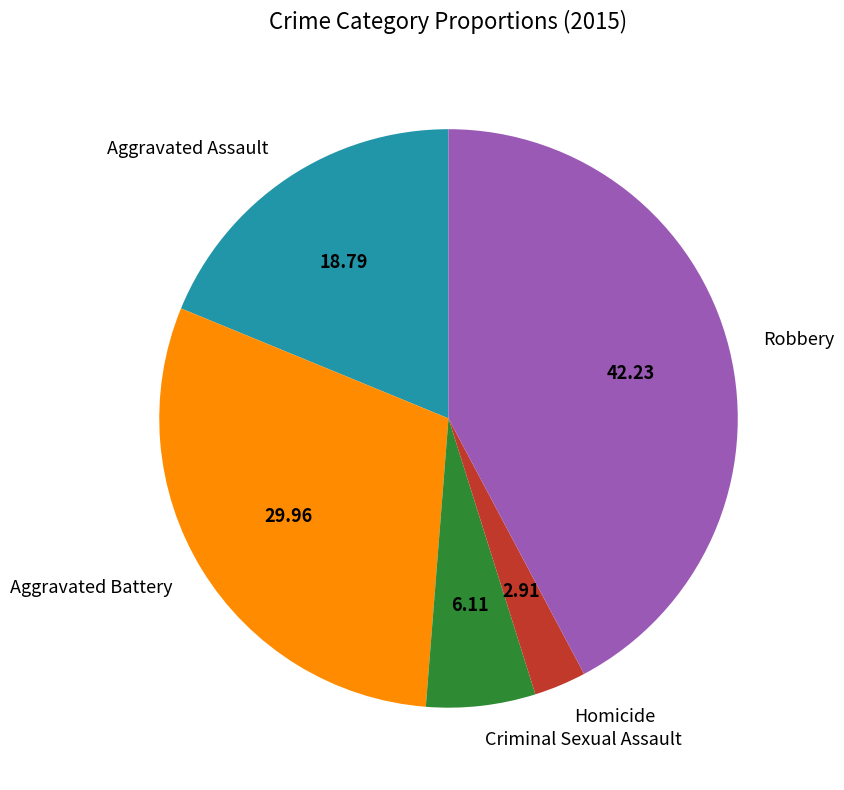

Does Robbery account for over 50% of the chart?

No